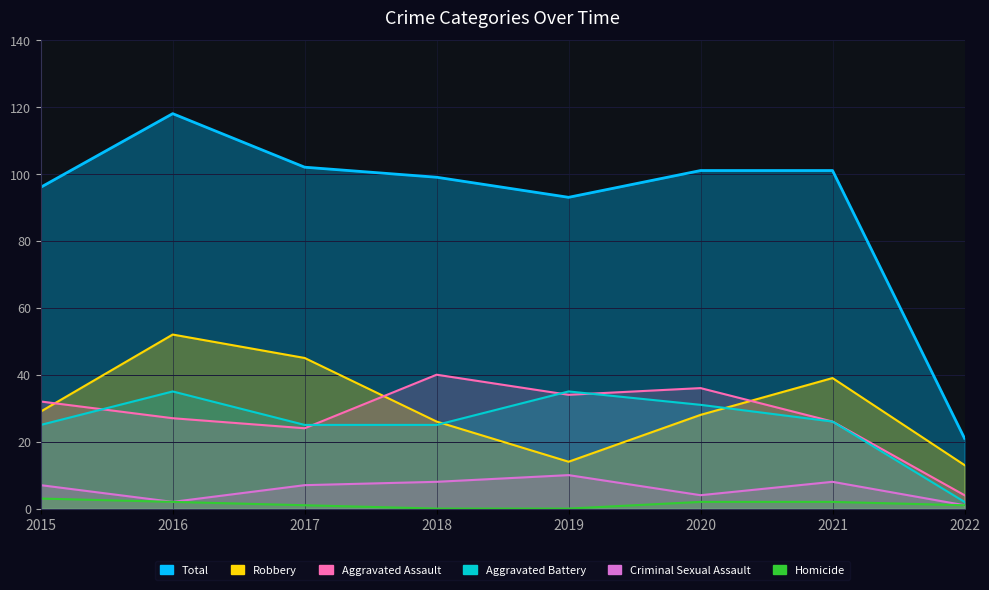

Reading left to right, extract all data points from this chart.

Aggravated Assault: 32	27	24	40	34	36	26	4
Aggravated Battery: 25	35	25	25	35	31	26	2
Criminal Sexual Assault: 7	2	7	8	10	4	8	1
Homicide: 3	2	1	0	0	2	2	1
Robbery: 29	52	45	26	14	28	39	13
Total: 96	118	102	99	93	101	101	21